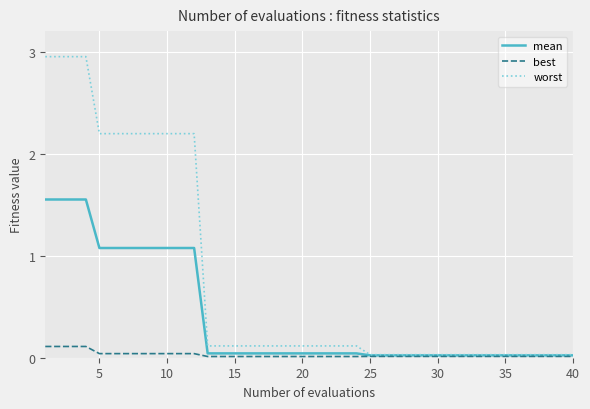

How many lines are shown in the chart?

3